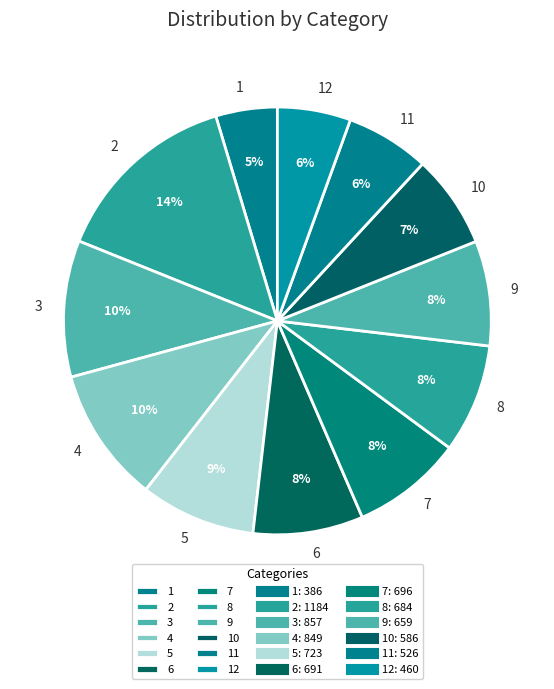

Count the number of slices in the pie.

12